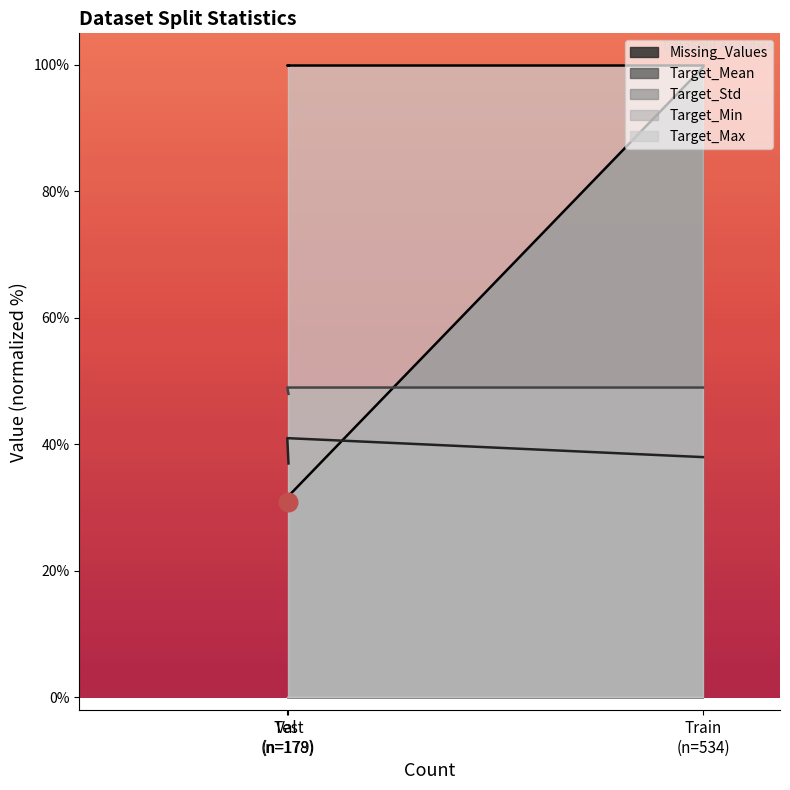

Is the value of Target_Std at Train (n=534) greater than the value of Target_Mean at Train (n=534)?

Yes